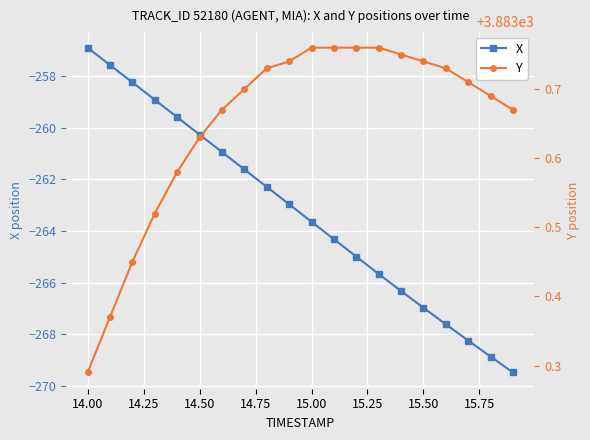

Which category has the highest value in the X series?

14.00